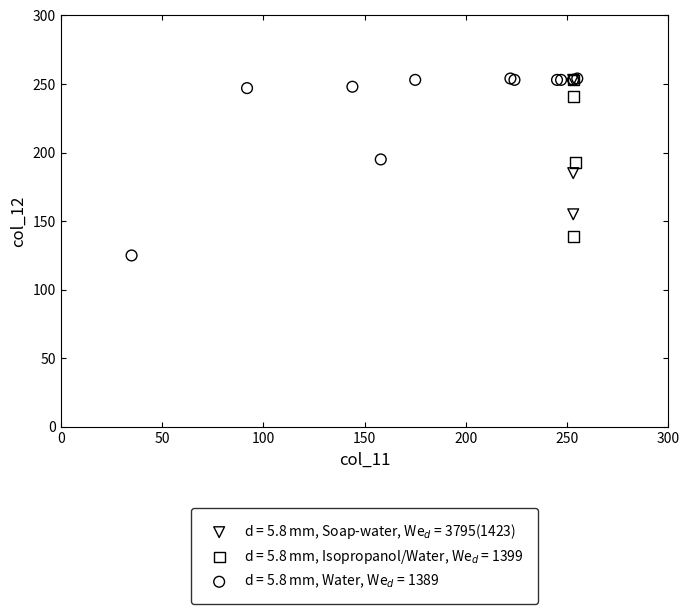

What are all the series names shown in the legend?

d = 5.8 mm, Soap-water, We$_d$ = 3795(1423), d = 5.8 mm, Isopropanol/Water, We$_d$ = 1399, d = 5.8 mm, Water, We$_d$ = 1389